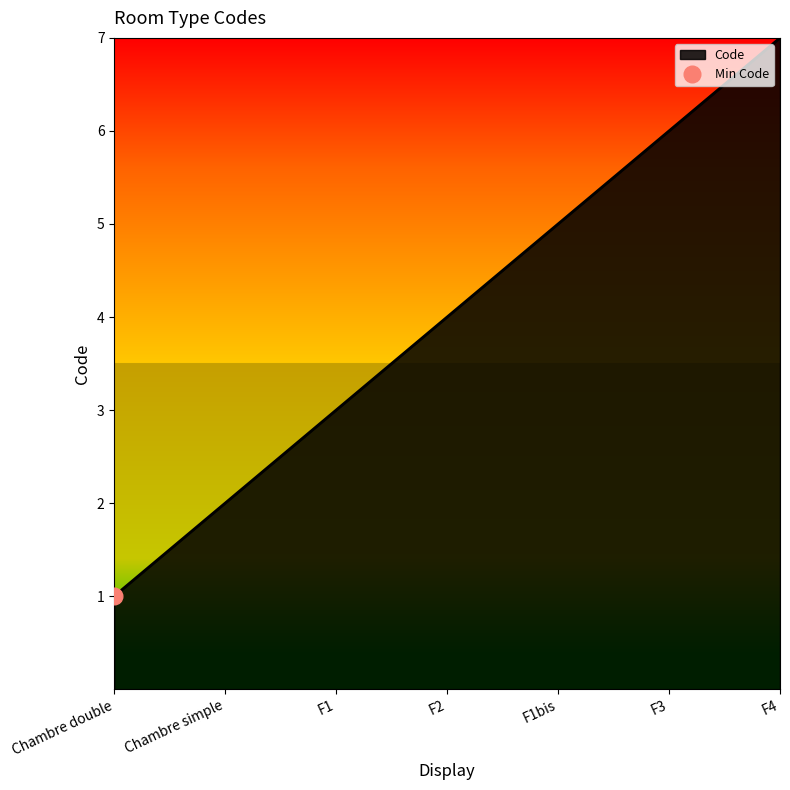

What is the maximum value shown in the chart?

7